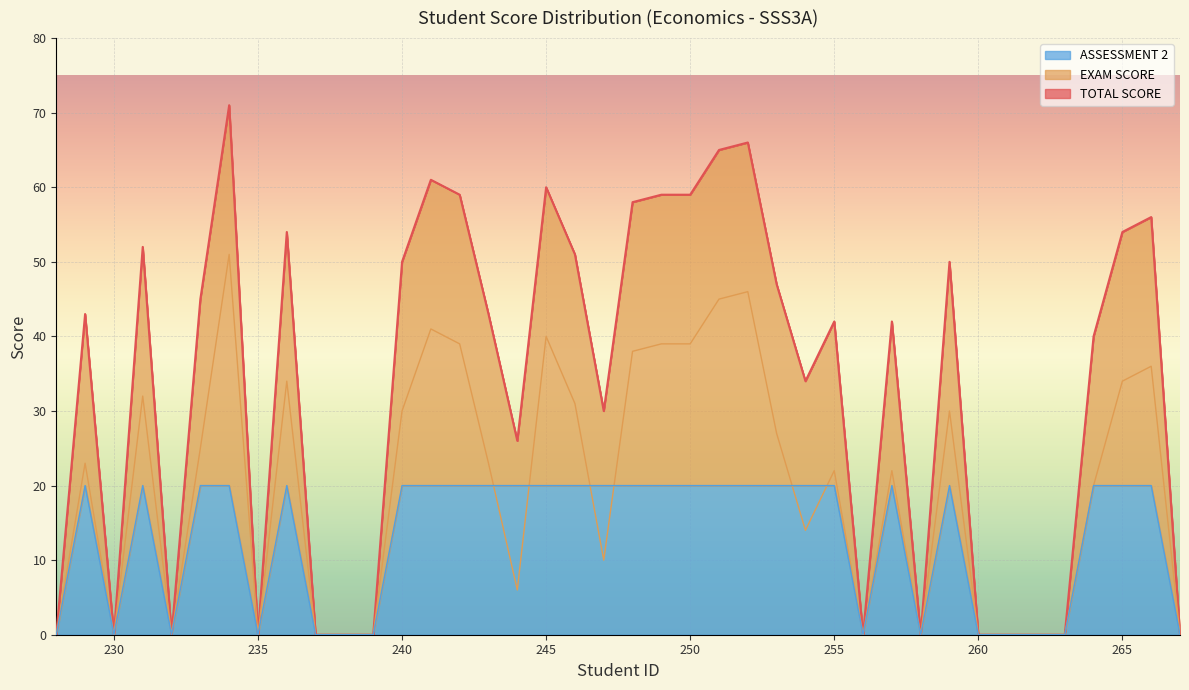

In ASSESSMENT 2, how many points are lower than both neighbors (excluding endpoints)?

5